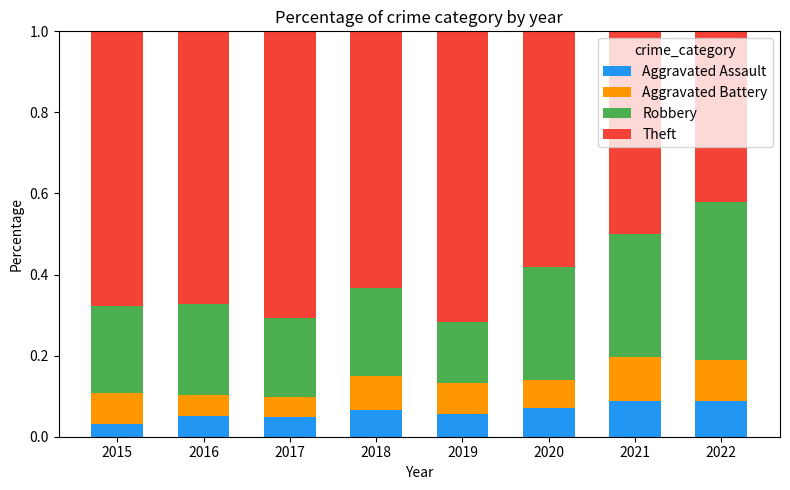

What is the total value across all series at 2017?

1.0